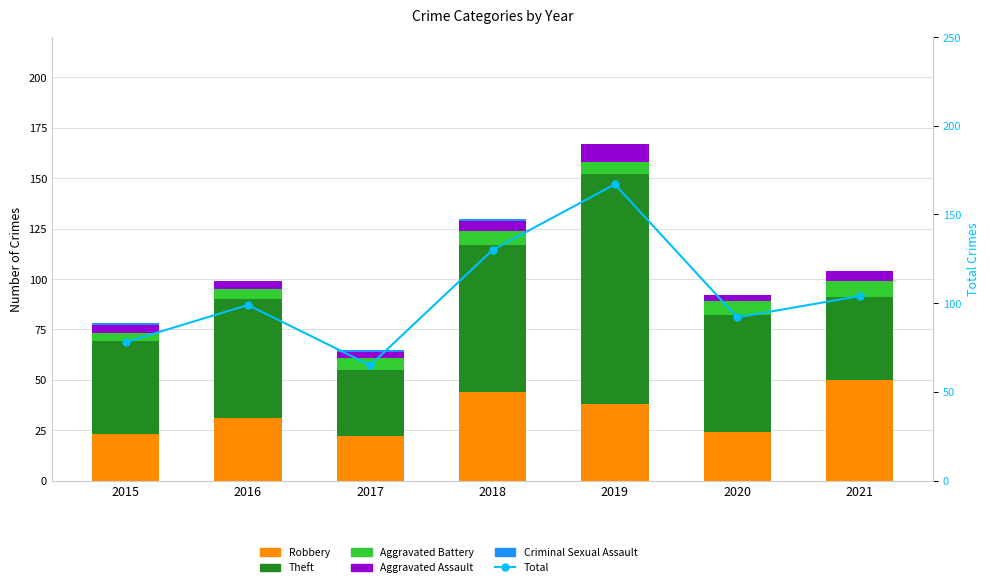

Rank the categories by Aggravated Battery value from lowest to highest.

2015, 2016, 2017, 2019, 2018, 2020, 2021